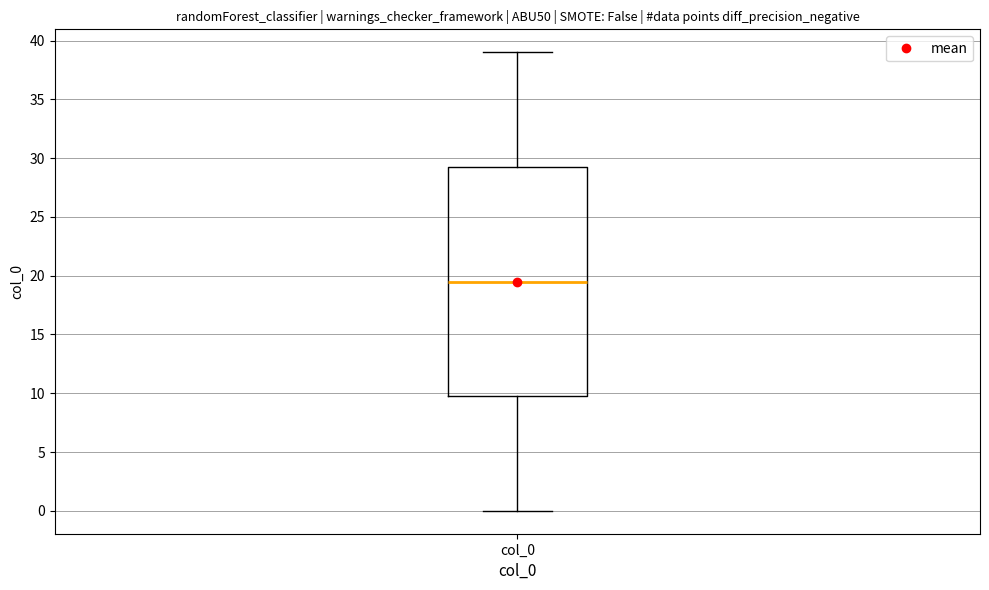

Transcribe this box plot: give where the median line is, the range the box spans, and where the two whiskers end, as read against the y-axis. The values are not printed on the chart, so give them approximately, as read against the axis.

median 19.5, box 10.0 to 29.5, whiskers 0.0 to 39.0